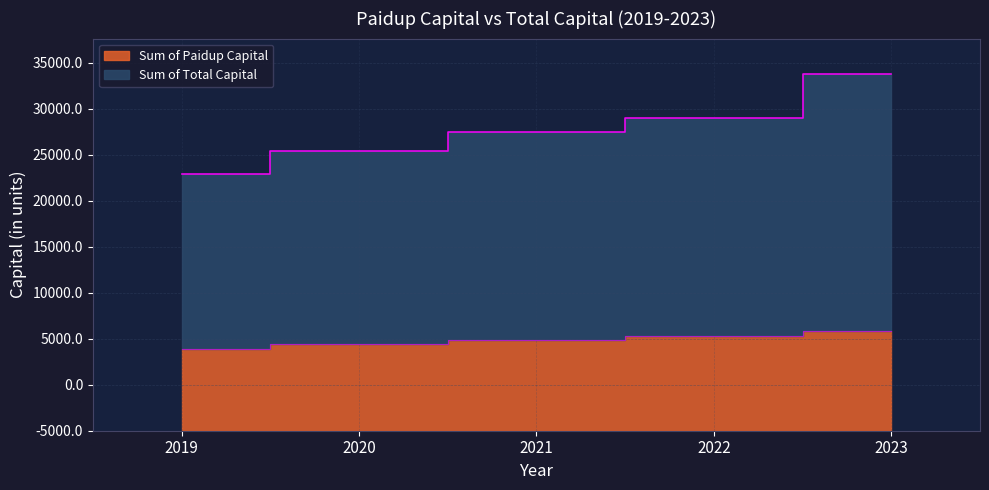

True or false: Sum of Paidup Capital has a value of 3746.3 at 2020.

False